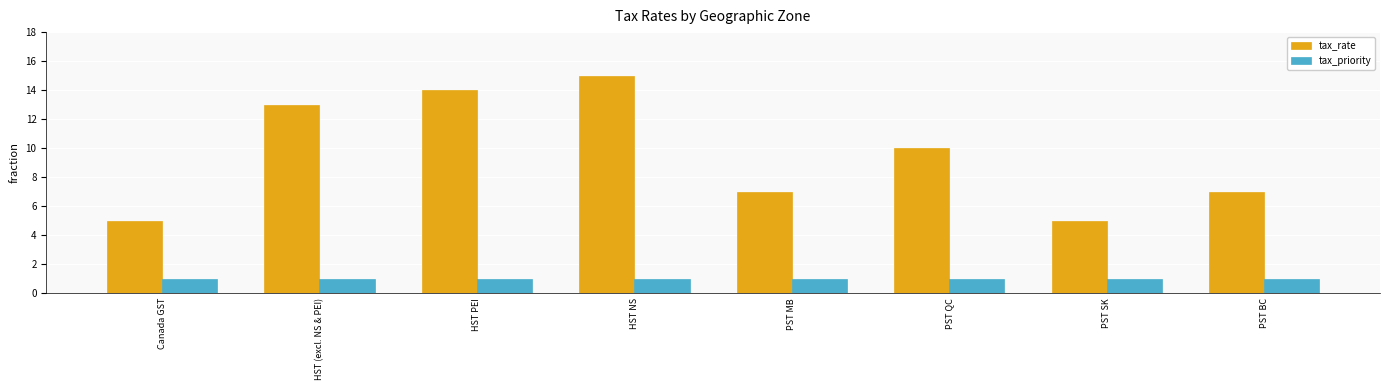

Does the chart contain any negative values?

No